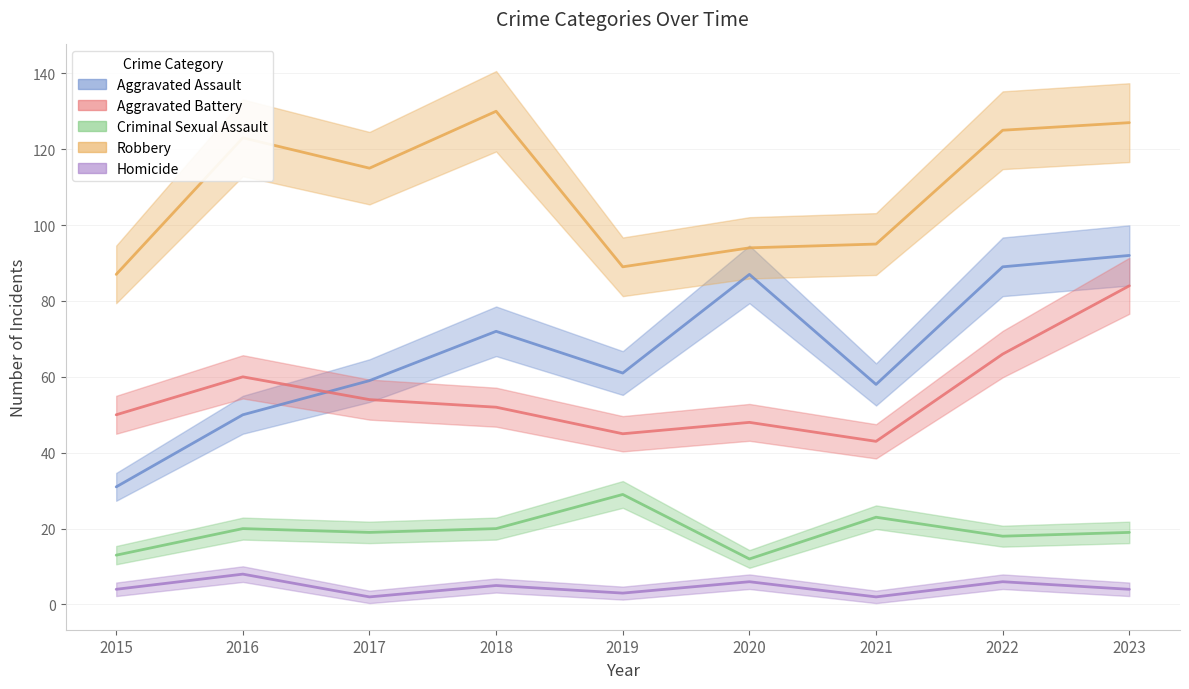

How many series are shown in this chart?

5